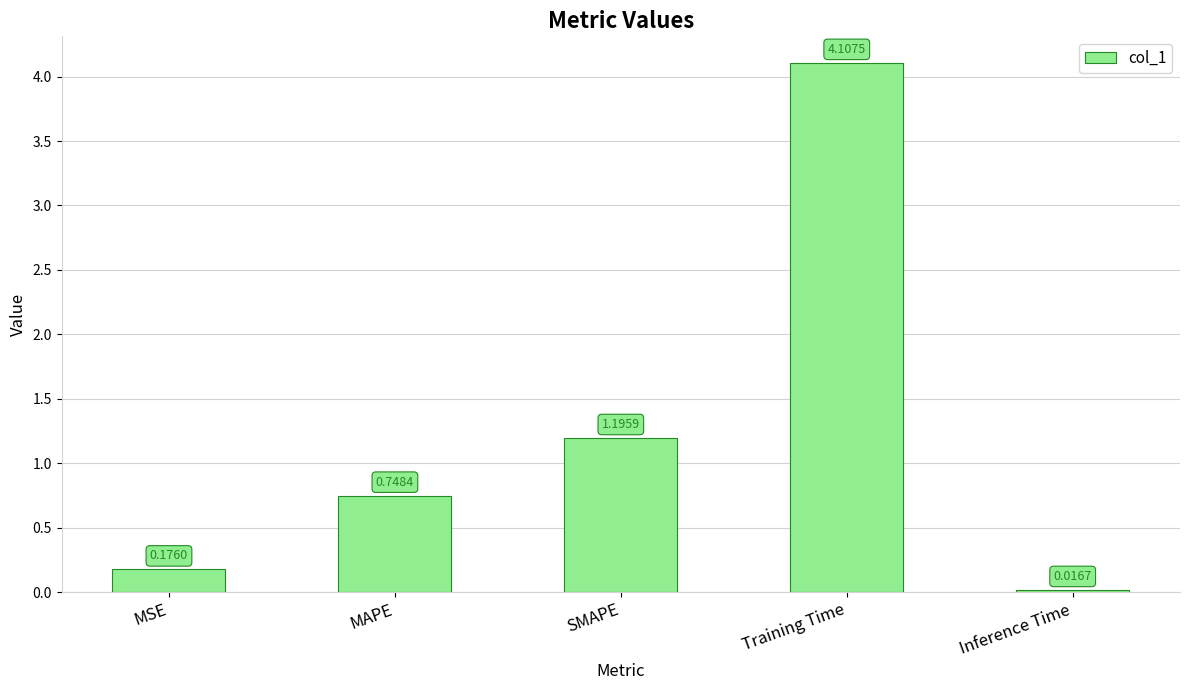

Rank the categories by value from lowest to highest.

Inference Time, MSE, MAPE, SMAPE, Training Time